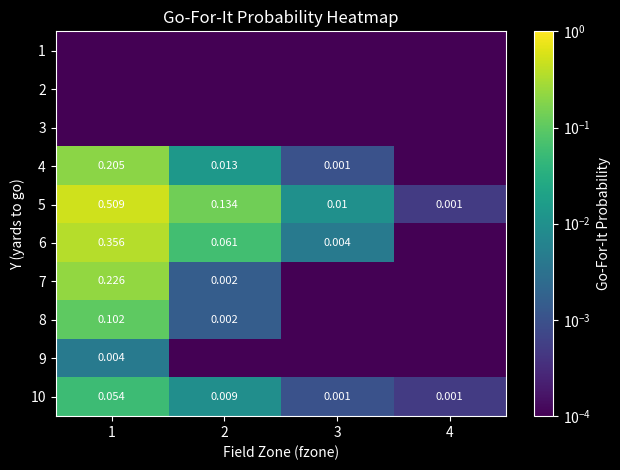

Which has a higher value, 1 or 3?

1